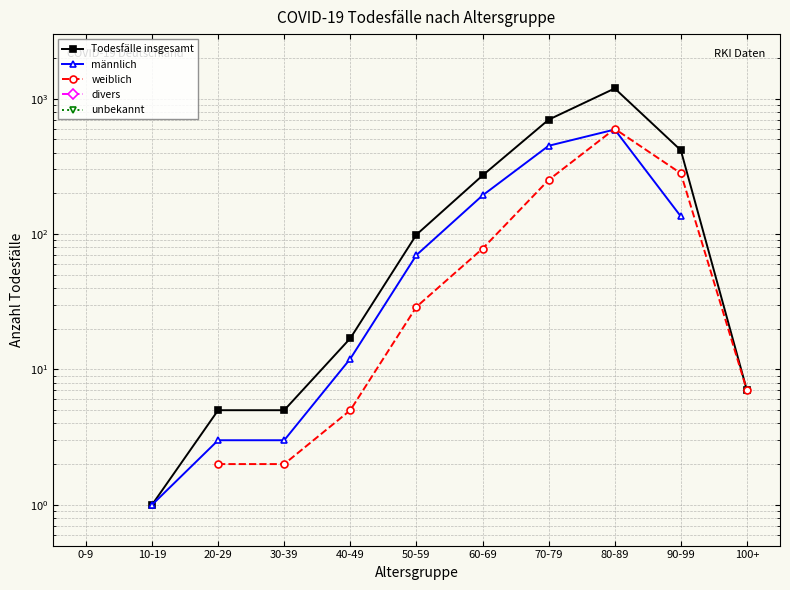

List the series in order of their peak value, highest first.

Todesfälle insgesamt, männlich, weiblich, divers, unbekannt